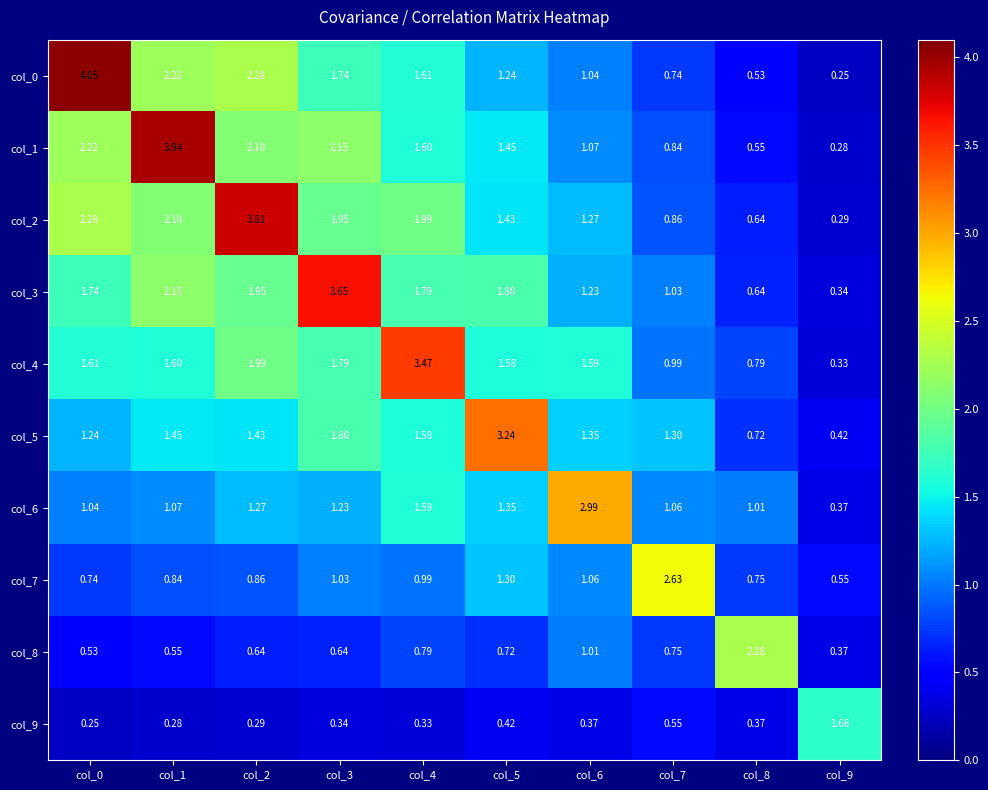

What is the spread (max minus min) of values at col_3?

3.3